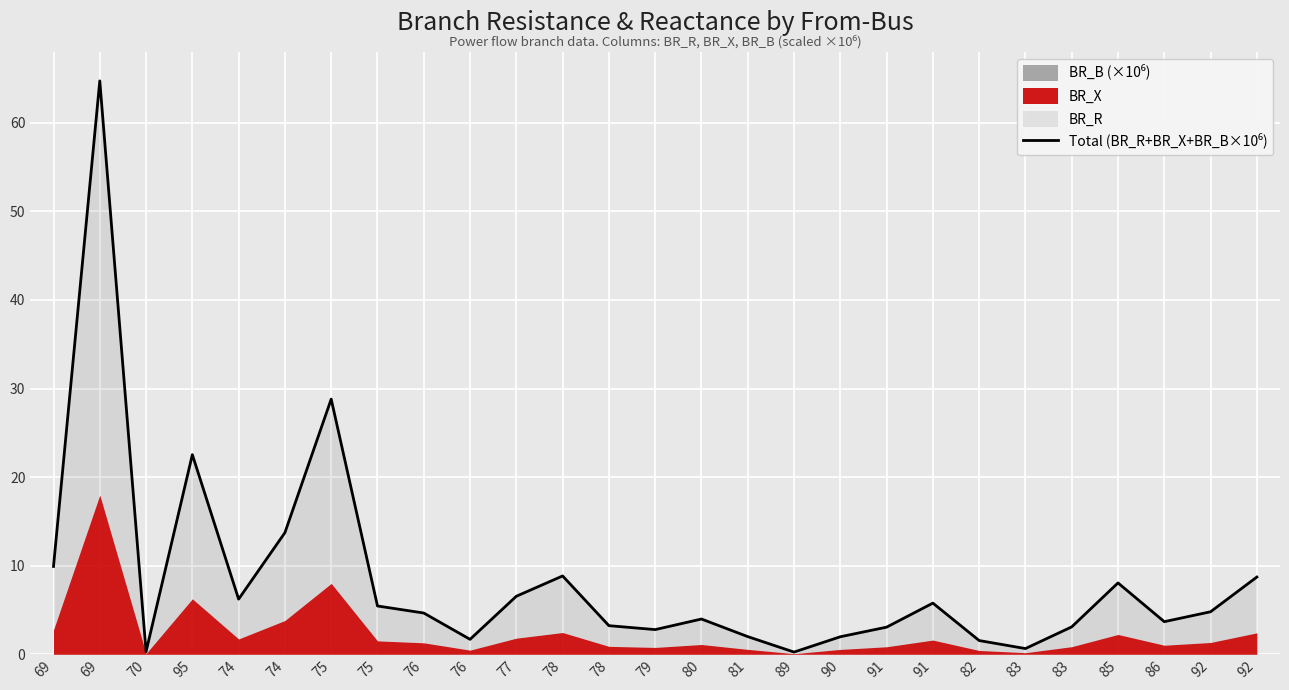

At which label is the value closest to 32?

75